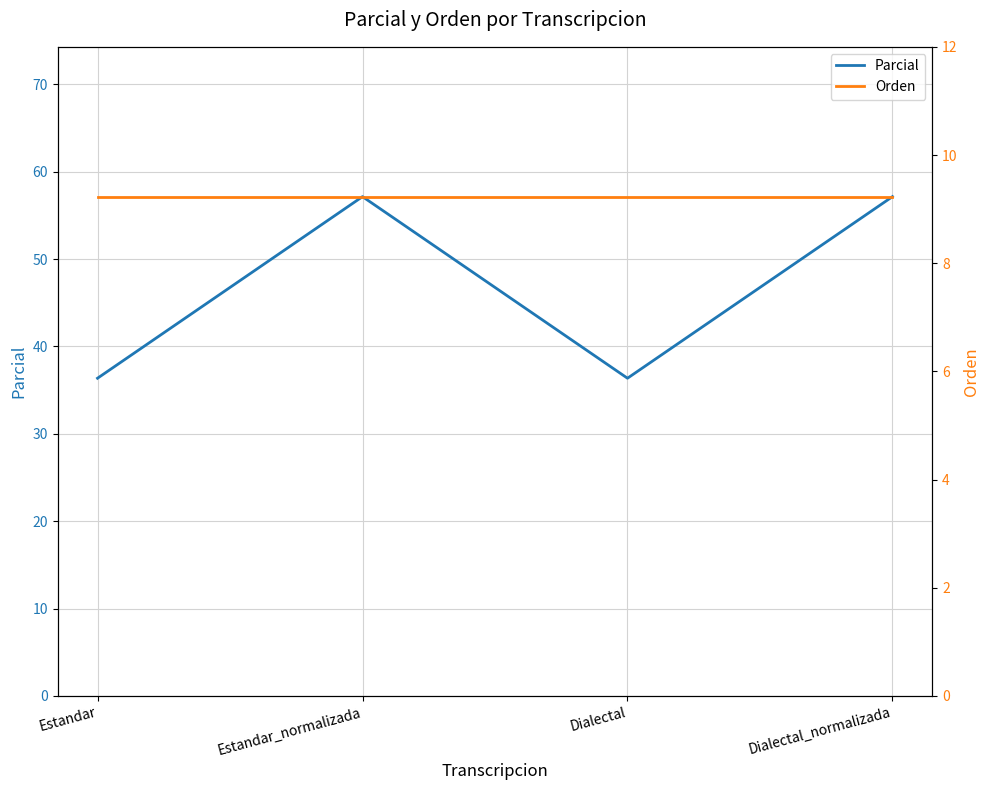

At which label is Parcial closest to 46?

Estandar